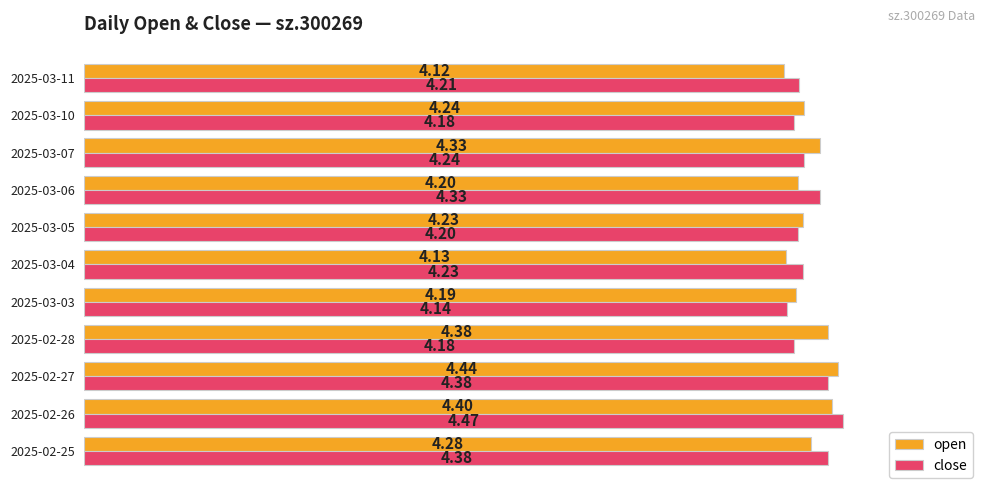

What is the difference between the second highest and second lowest values in the open series?

0.3